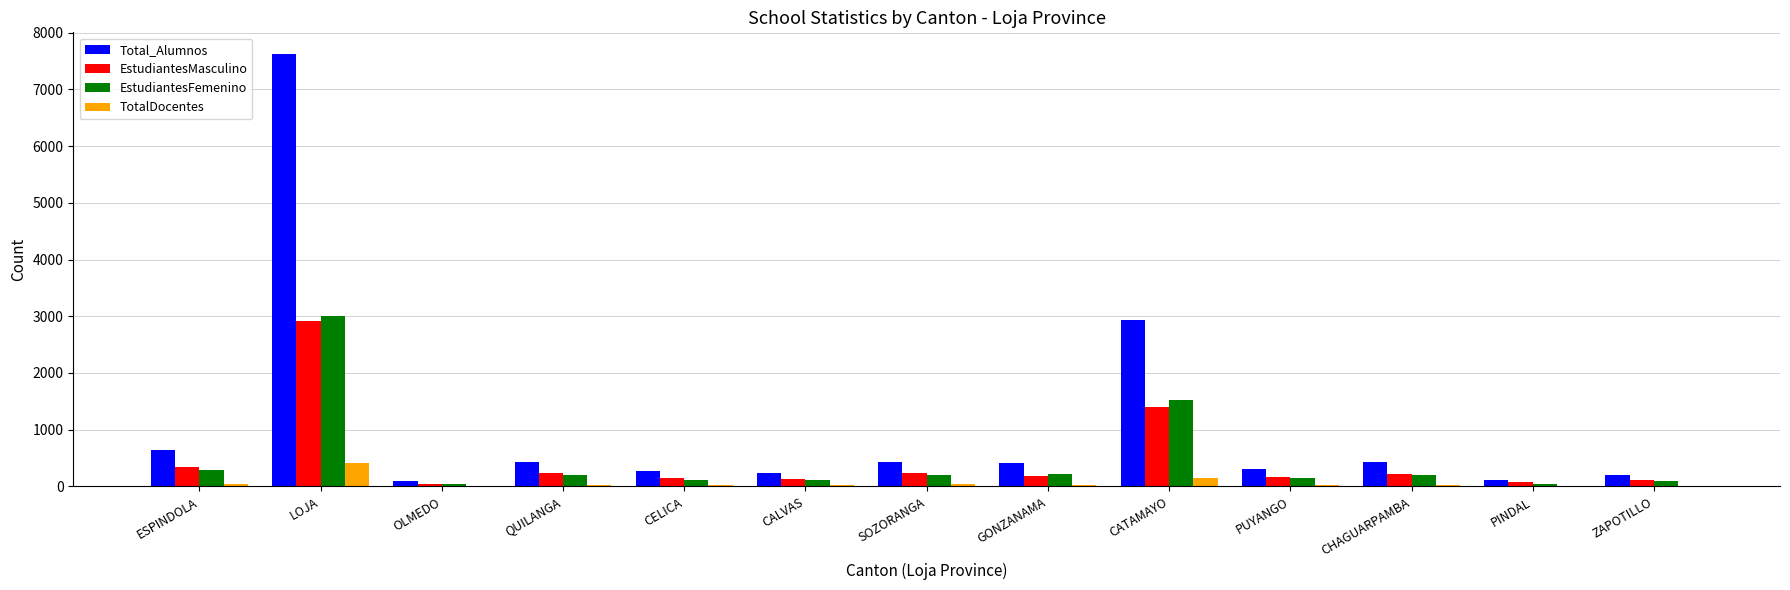

Count the number of data series in this chart.

4